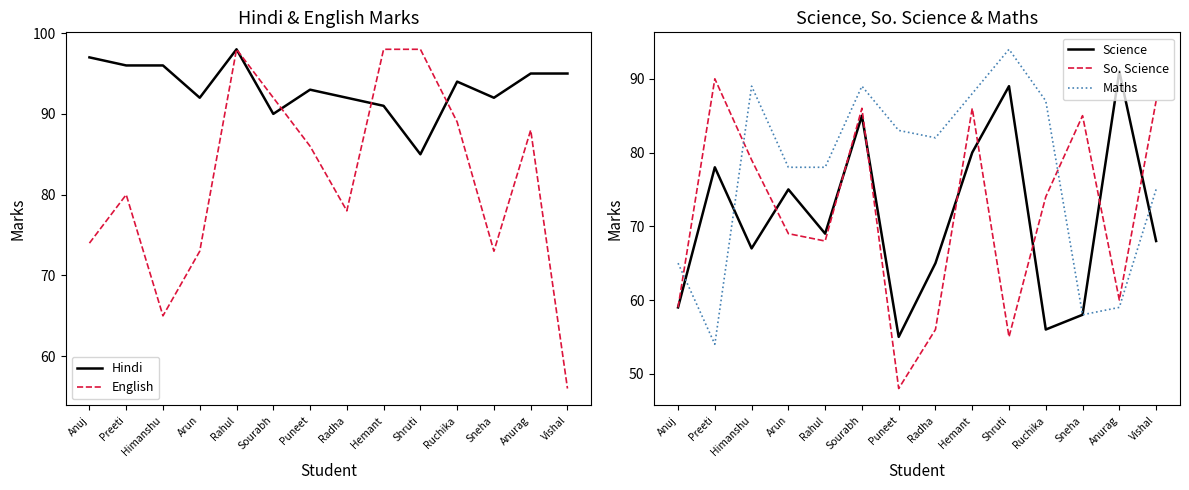

Does the chart have visible grid lines?

No